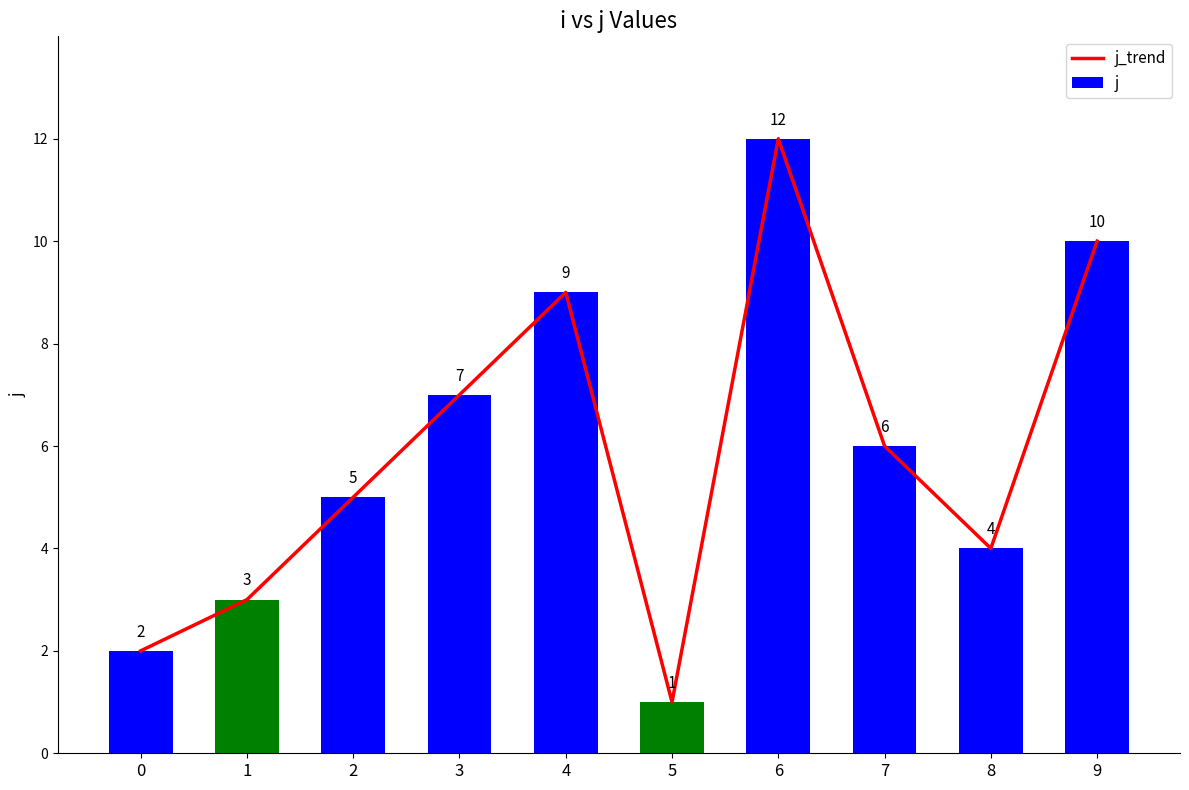

At which category is the sum across all series the highest?

6